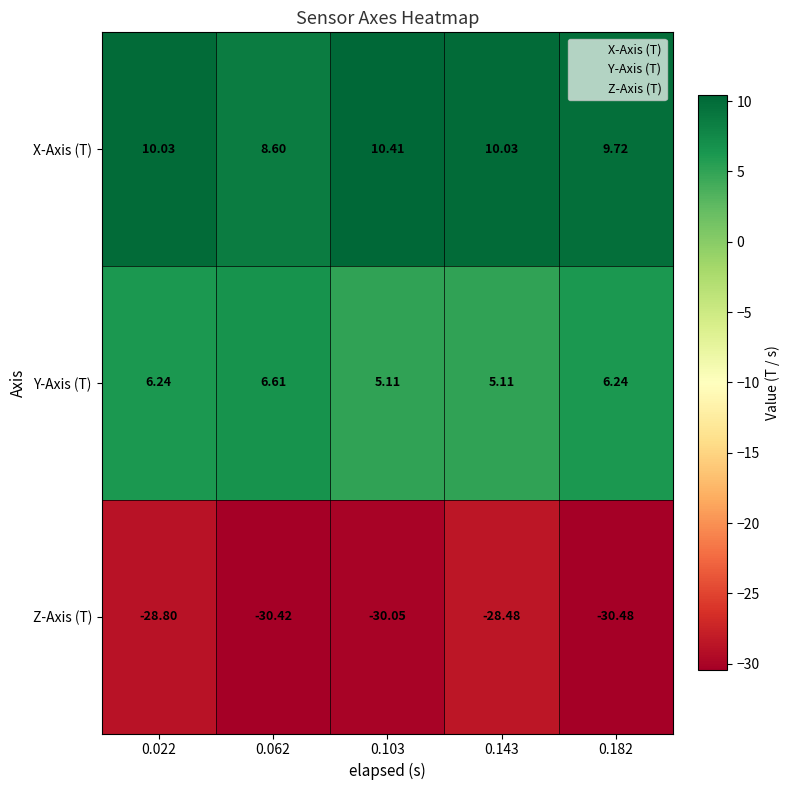

How many distinct data groups are displayed?

3